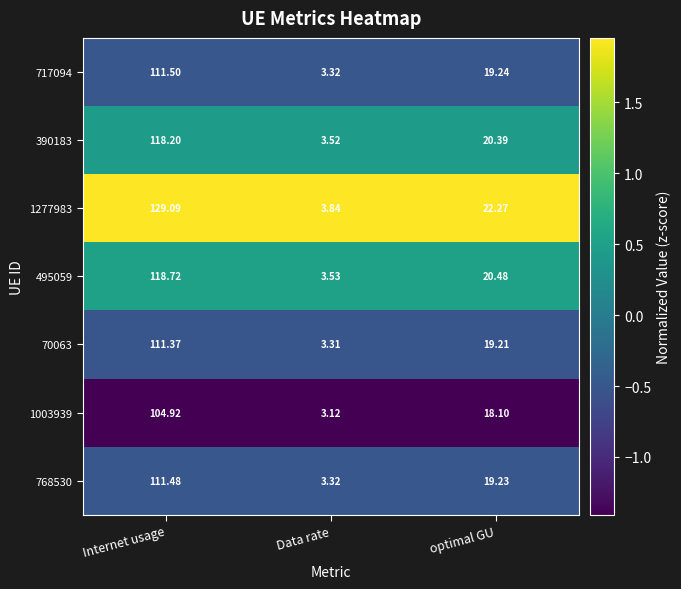

Which category has the lowest value across all series?

Data rate